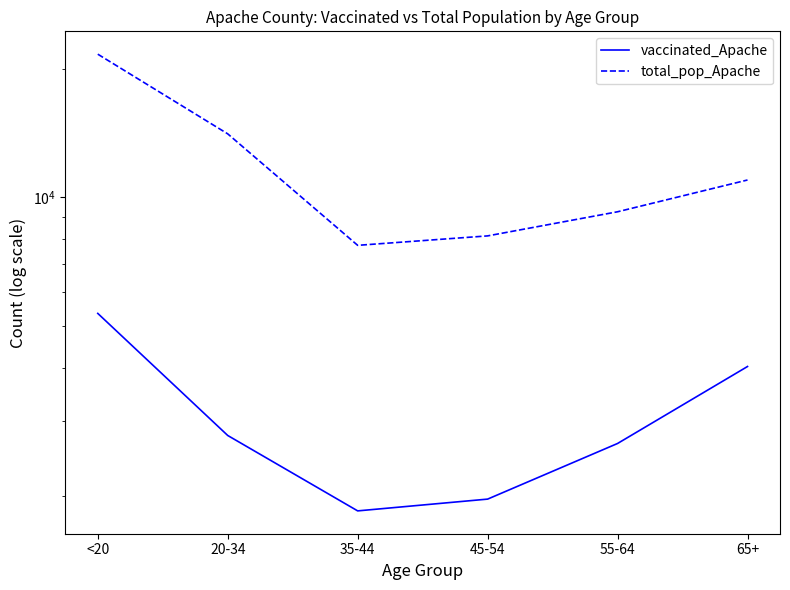

How many lines are shown in the chart?

2